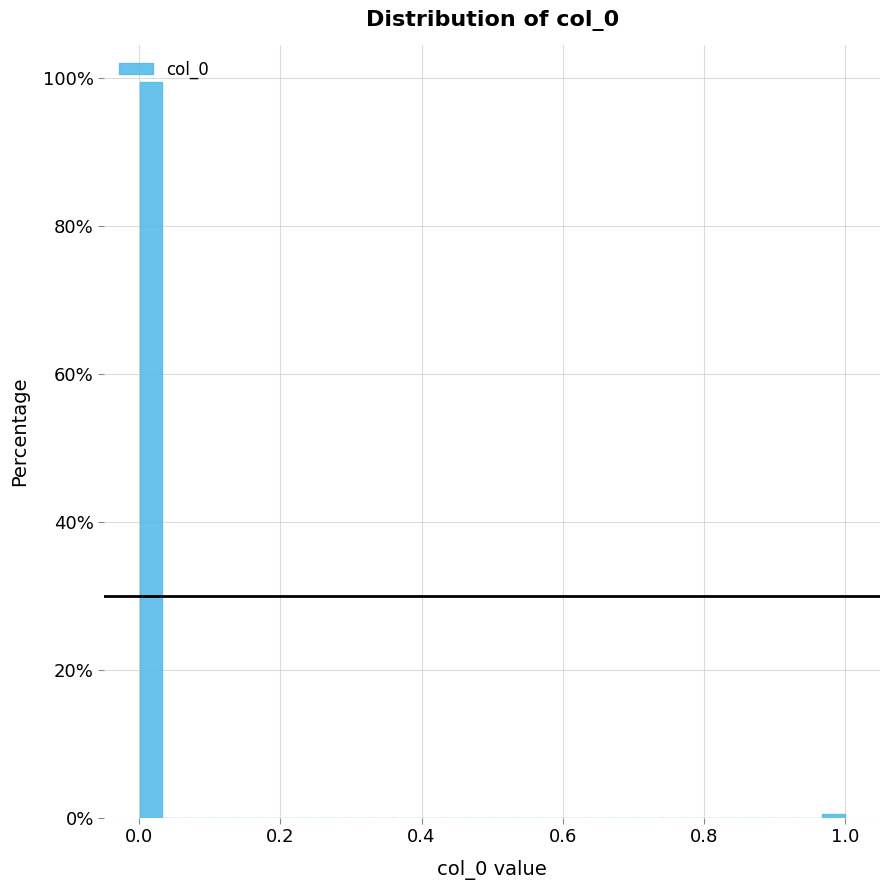

Around what value on the x-axis is the tallest bar? Give the approximate position of its centre, as read against the axis.

0.02